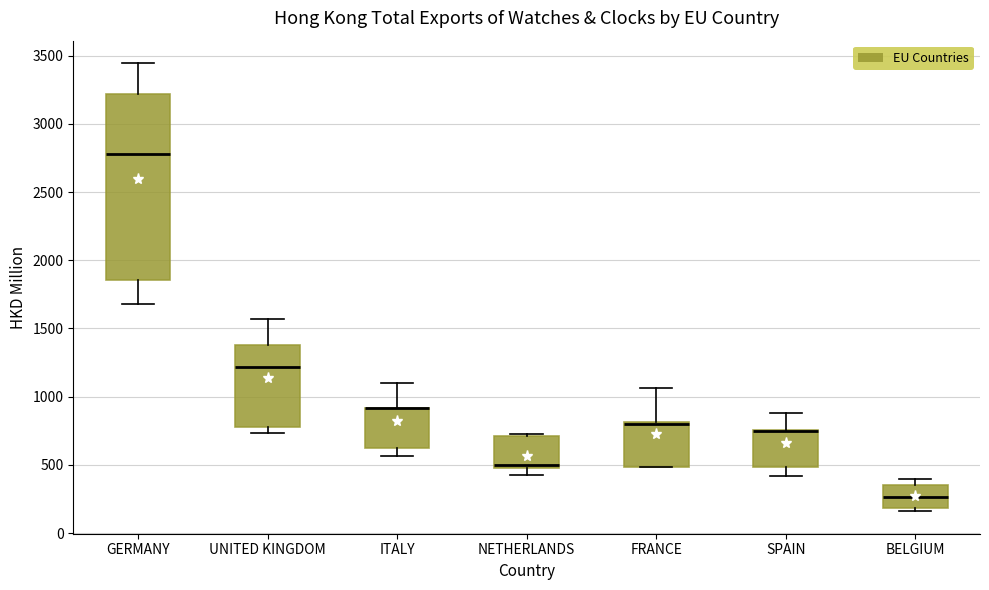

Reading left to right, read every box against the y-axis: the position of its median line, the range the box covers, and the ends of its whiskers. The values are not printed on the chart, so give them approximately, as read against the axis.

GERMANY: median 2800, box 1850 to 3200, whiskers 1700 to 3450
UNITED KINGDOM: median 1200, box 750 to 1400, whiskers 750 (just below the box's lower edge) to 1550
ITALY: median 900 (drawn on the box's upper edge), box 650 to 900, whiskers 550 to 1100
NETHERLANDS: median 500, box 450 to 700, whiskers 400 to 750
FRANCE: median 800 (drawn on the box's upper edge), box 500 to 800, whiskers 500 to 1050
SPAIN: median 750 (drawn on the box's upper edge), box 500 to 750, whiskers 400 to 900
BELGIUM: median 250, box 200 to 350, whiskers 150 to 400